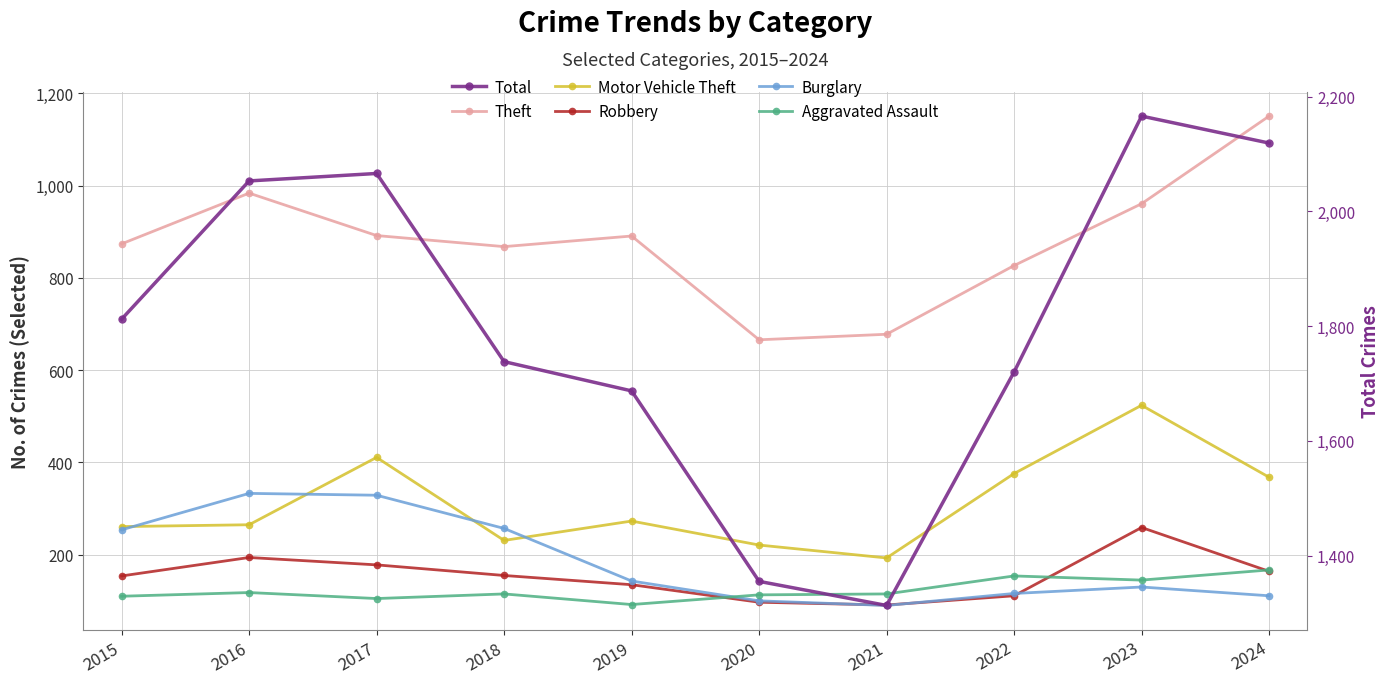

Read the Robbery value at 2019, to the nearest 10.

140